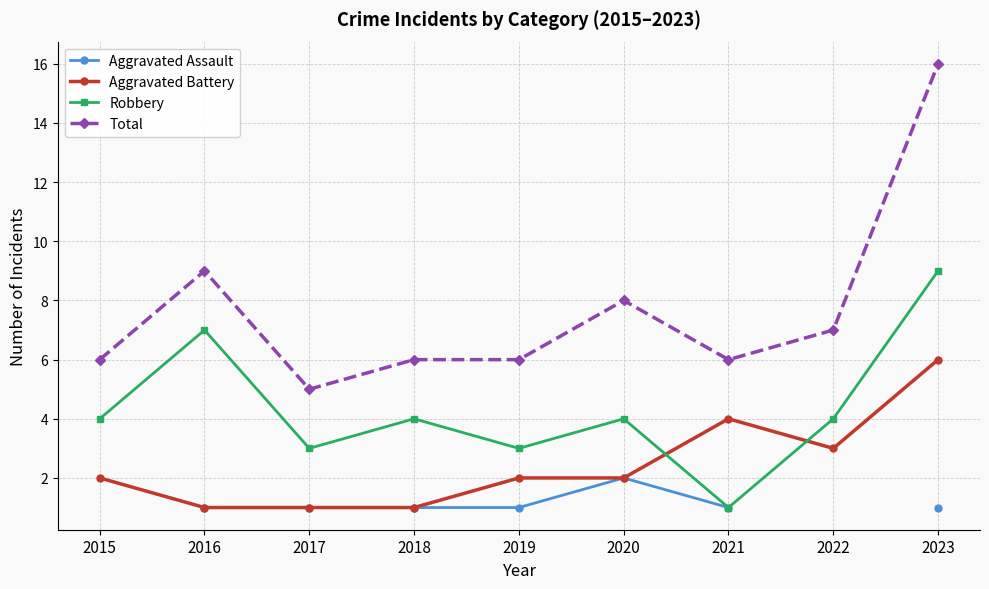

True or false: Aggravated Assault and Total cross at least once.

False